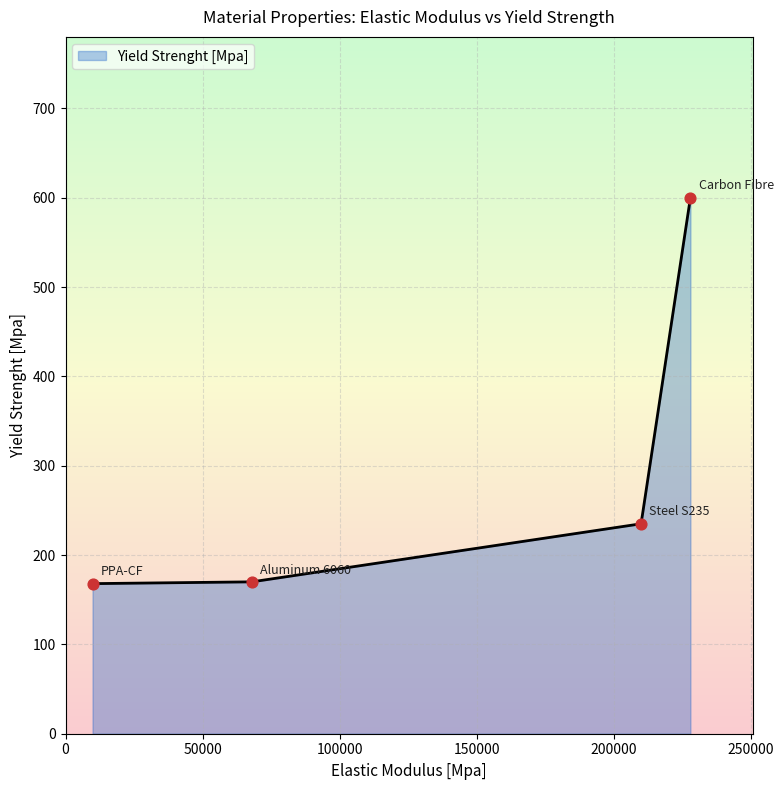

What is the ratio of the value at Steel S235 to the value at Carbon Fibre?

0.4